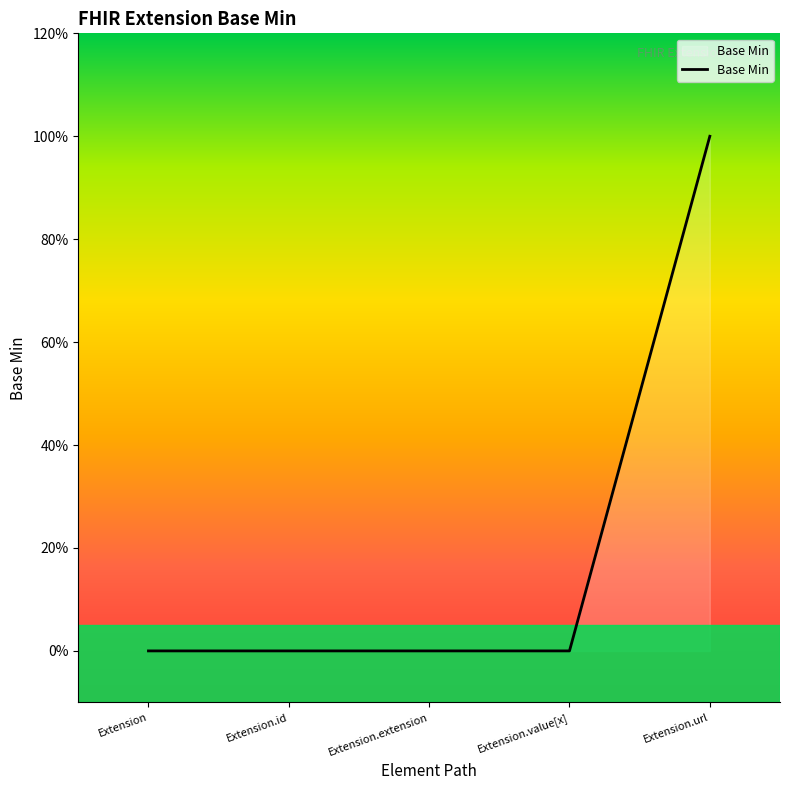

Does the chart have visible grid lines?

No